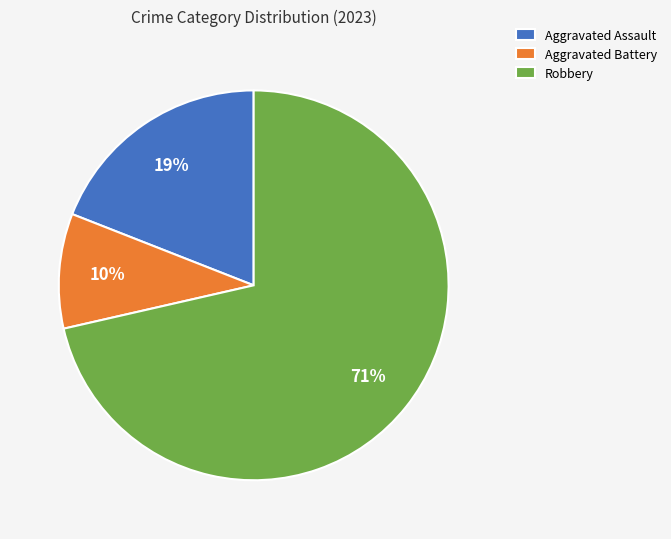

To the nearest percent, what is the average slice percentage?

33%